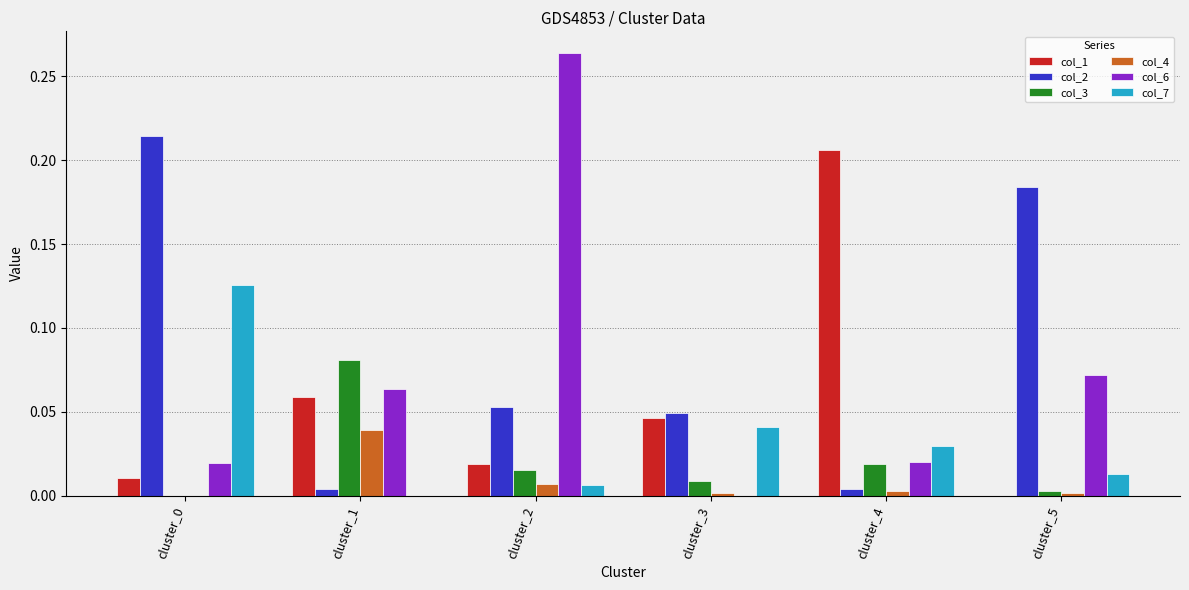

Which series has the largest total across all categories?

col_2